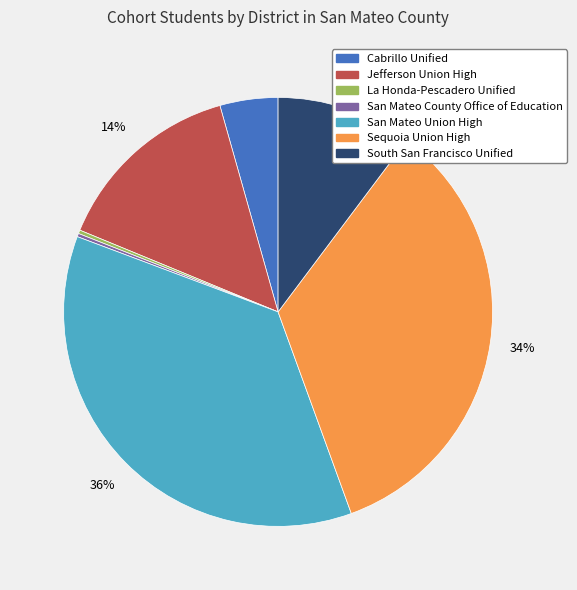

To the nearest percent, what percentage of the pie is Cabrillo Unified?

4%